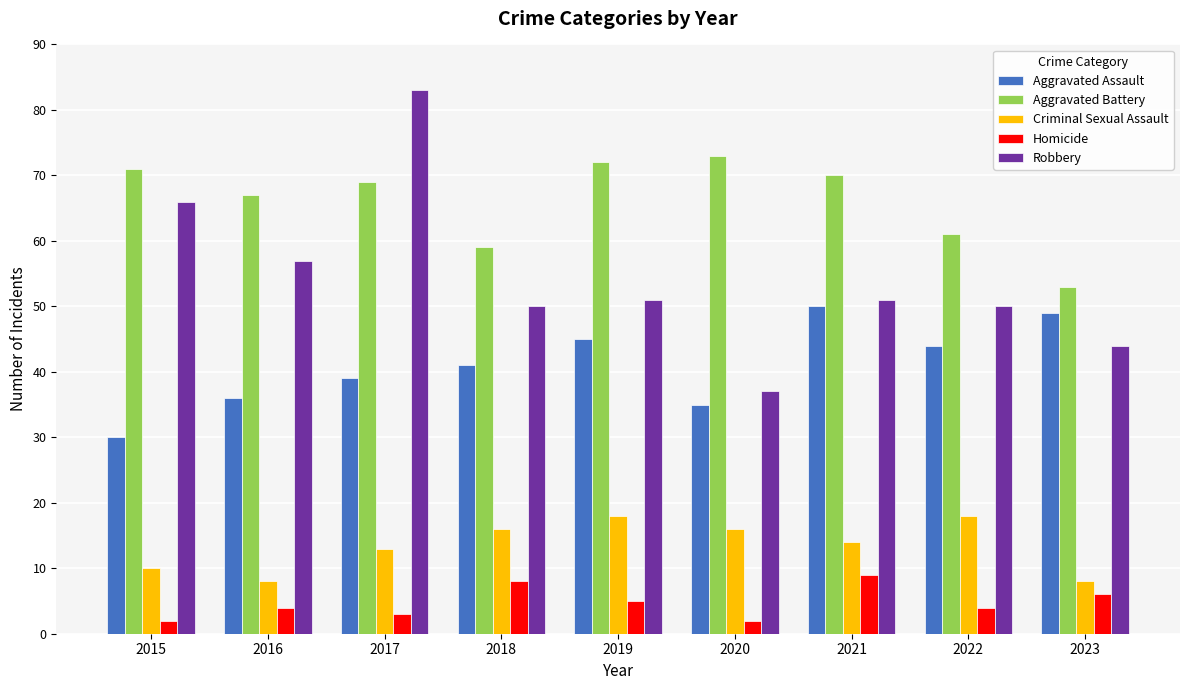

What is the sum of the Homicide values at 2021 and 2015?

11